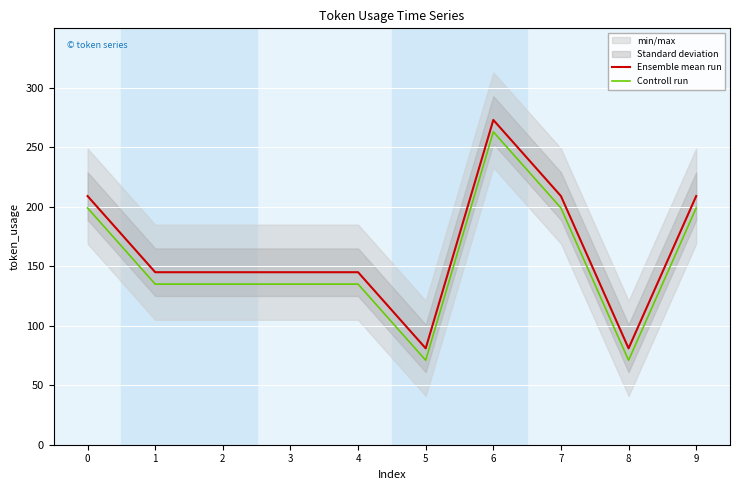

How many interior local valleys does the Controll run series have?

2